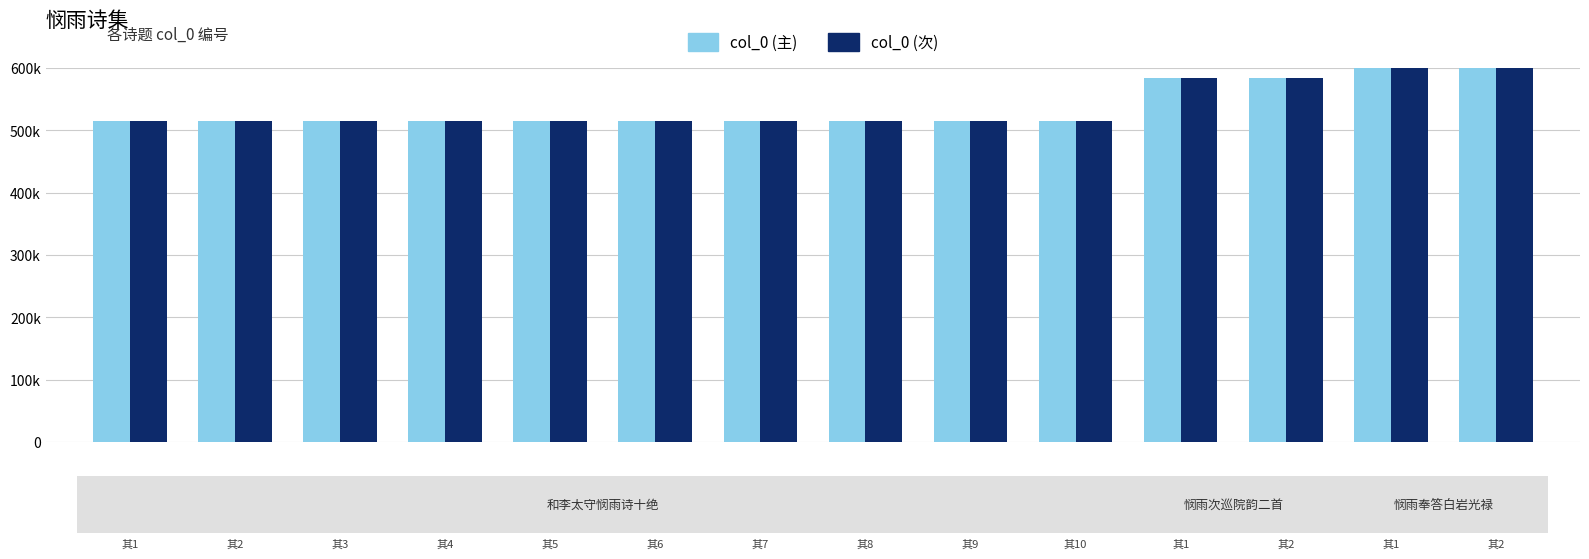

Reading right to left, list all the values displayed in this chart.

col_0 (主): 664405	664404	584020	584019	515183	515182	515181	515180	515179	515178	515177	515176	515175	515174
col_0 (次): 664404	664405	584019	584020	515174	515177	515181	515178	515176	515183	515180	515179	515175	515182